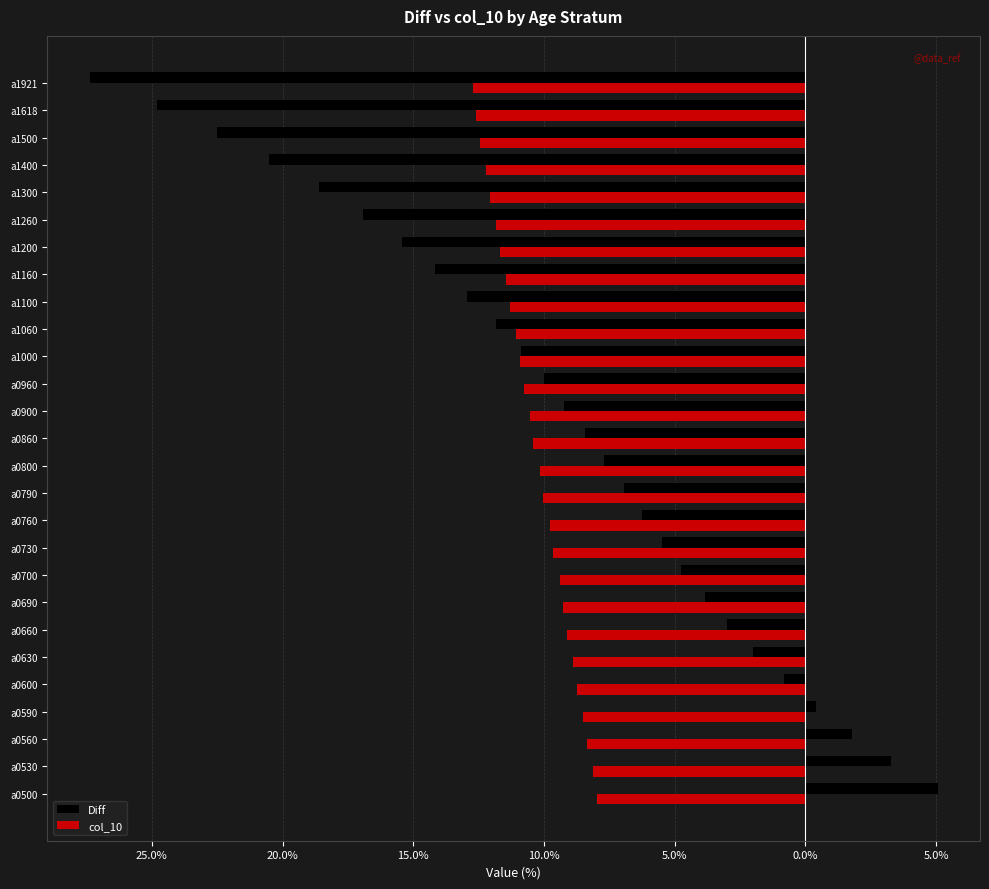

What is the sum of all col_10 values?

-2.8